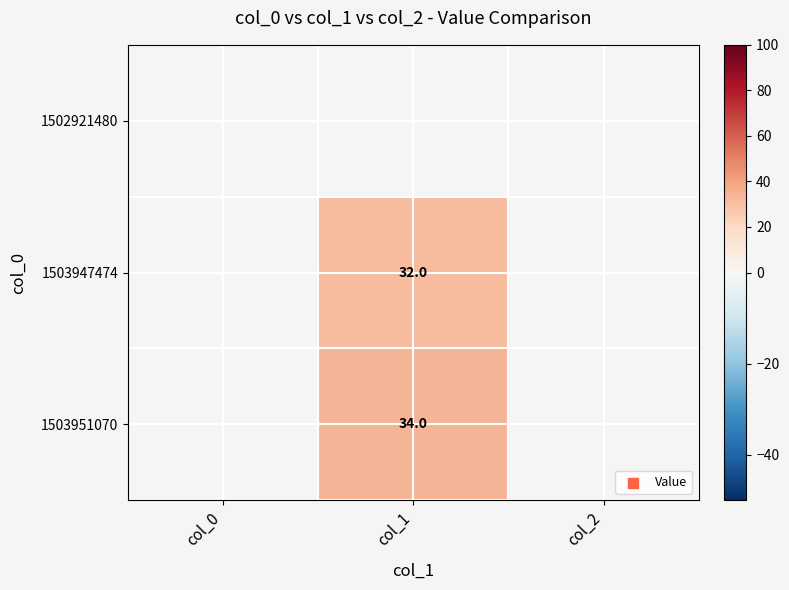

Is the value of 1503951070 at col_2 greater than the value of 1503947474 at col_2?

No